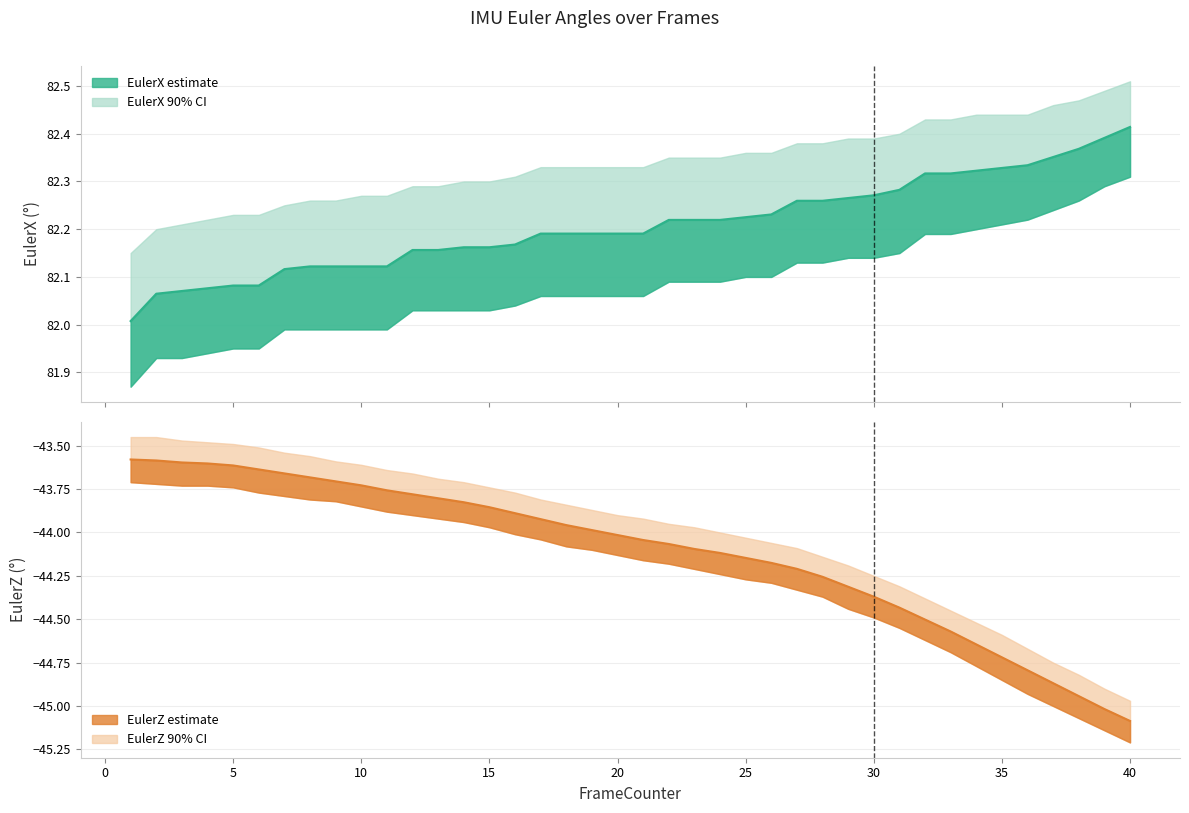

The value of EulerZ at 40 is -75.7. True or false?

False